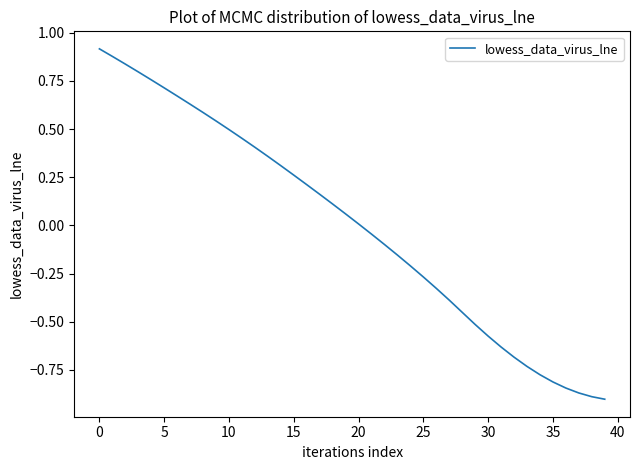

What is the difference between the maximum and minimum values?

1.8